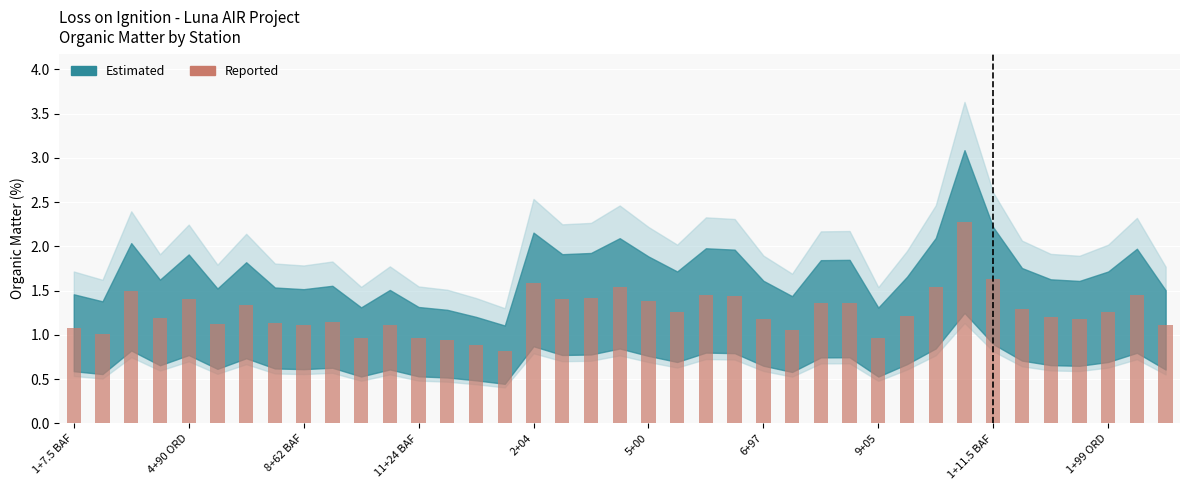

How many bars are there in total?

39